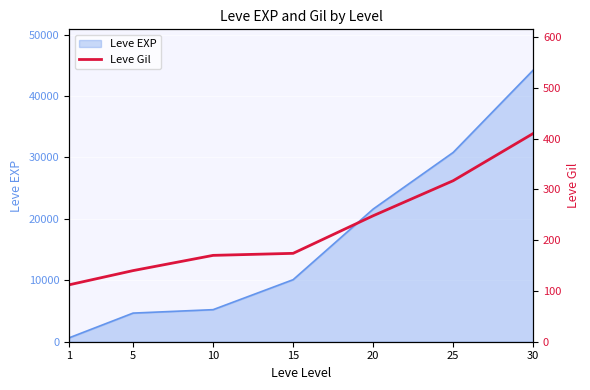

The chart shows a value of 317 at 25. True or false?

True